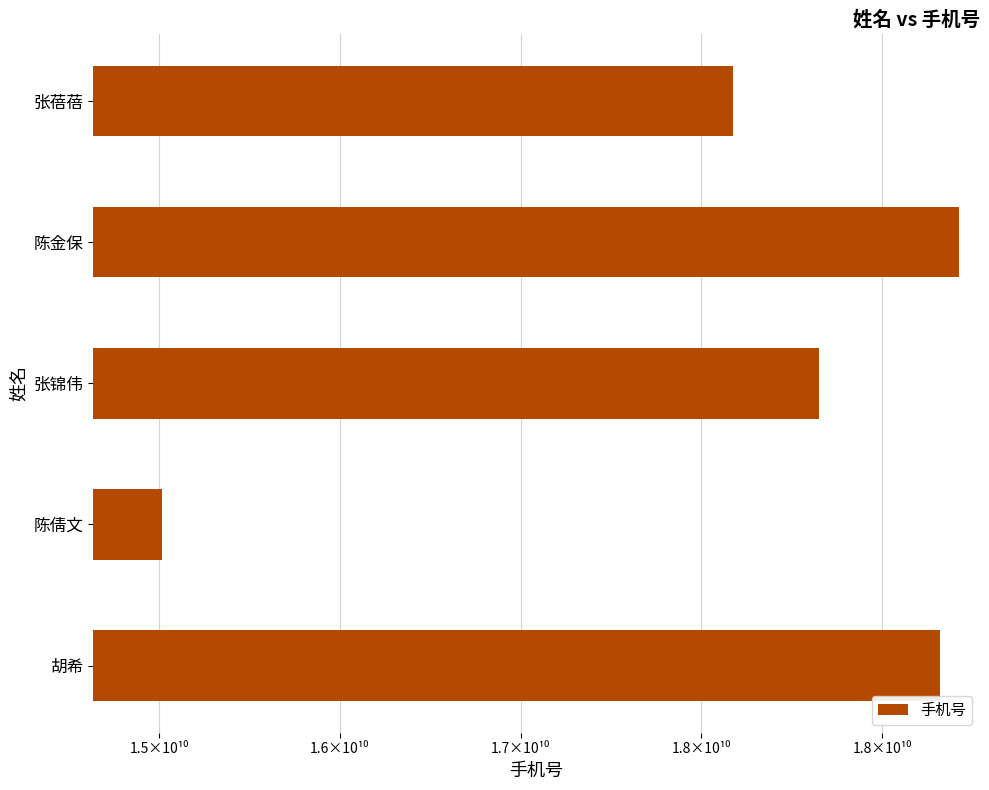

List the labels in order of value, smallest first.

陈倩文, 张蓓蓓, 张锦伟, 胡希, 陈金保